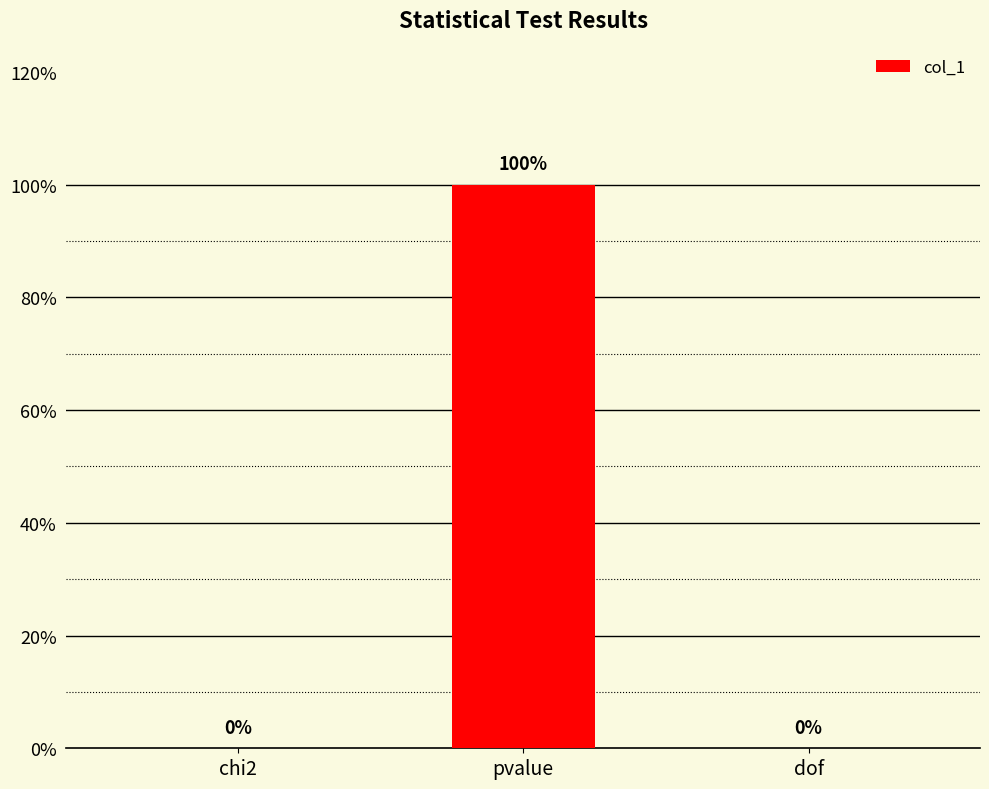

Are the bars horizontal?

No